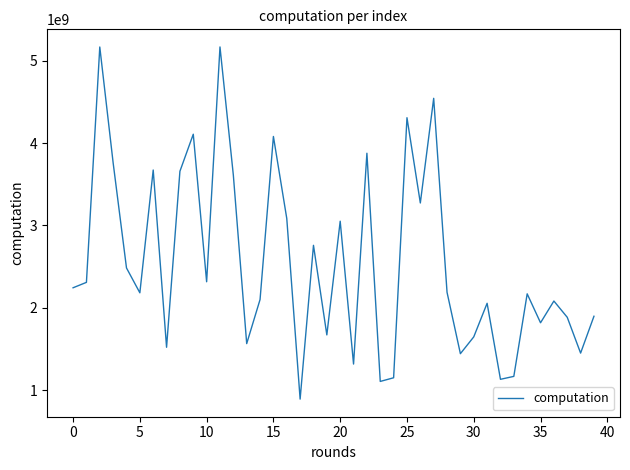

Does the chart display data point markers on the line(s)?

No